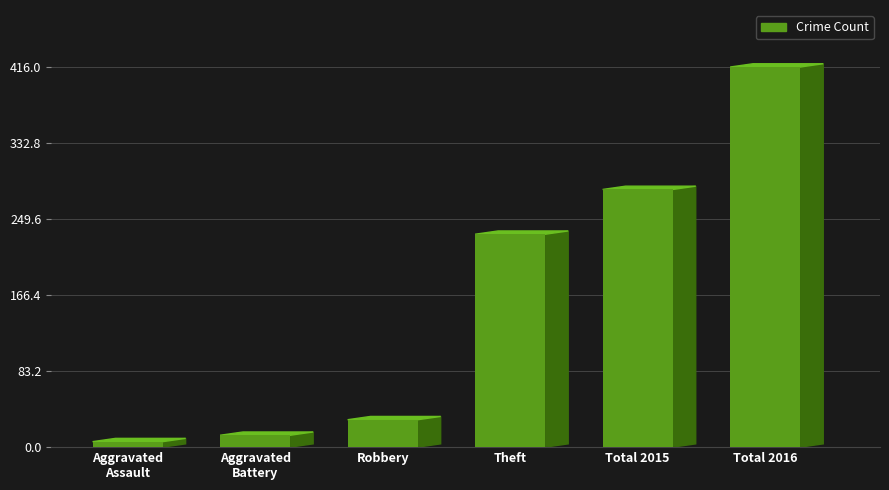

What is the label of the 1st bar from the left?

Aggravated
Assault